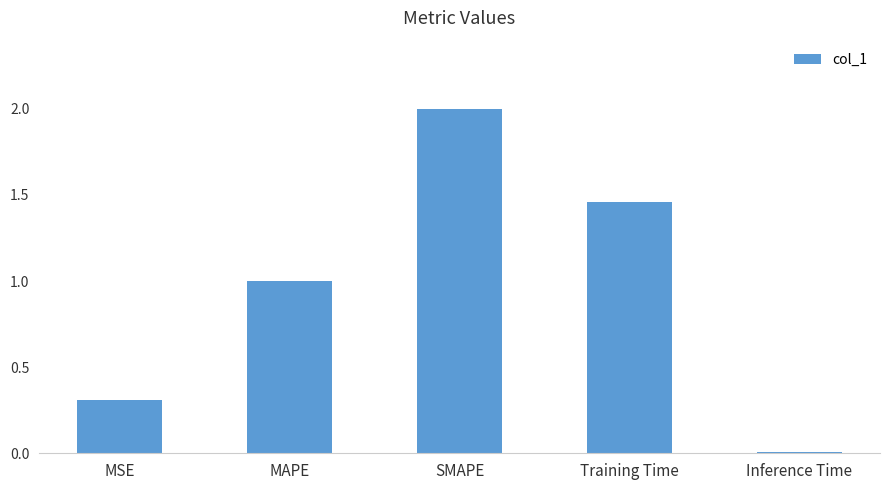

What is the change in value from MAPE to SMAPE?

+1.0